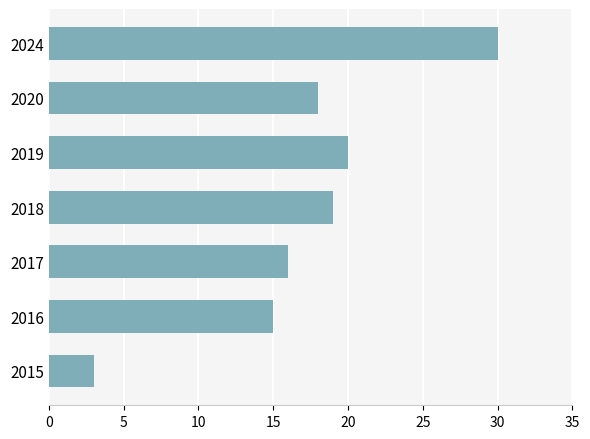

What is the smallest value displayed?

3